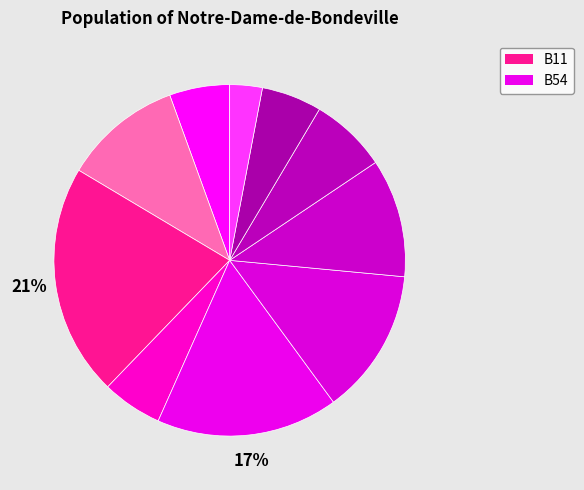

Count the number of slices in the pie.

10